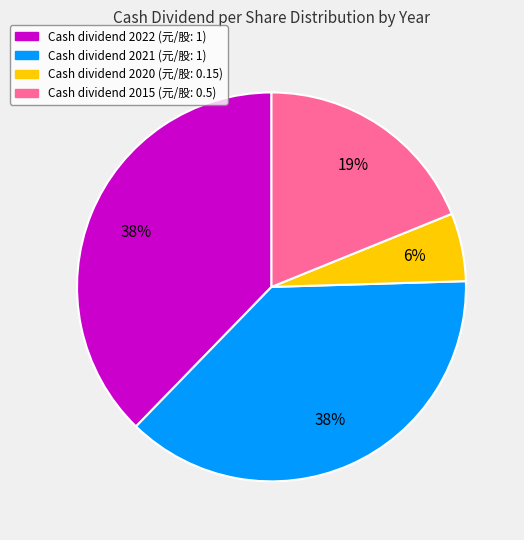

Is there a majority slice in this chart?

No